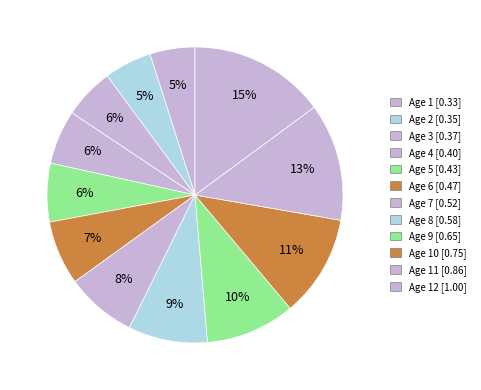

Count the number of slices in the pie.

12